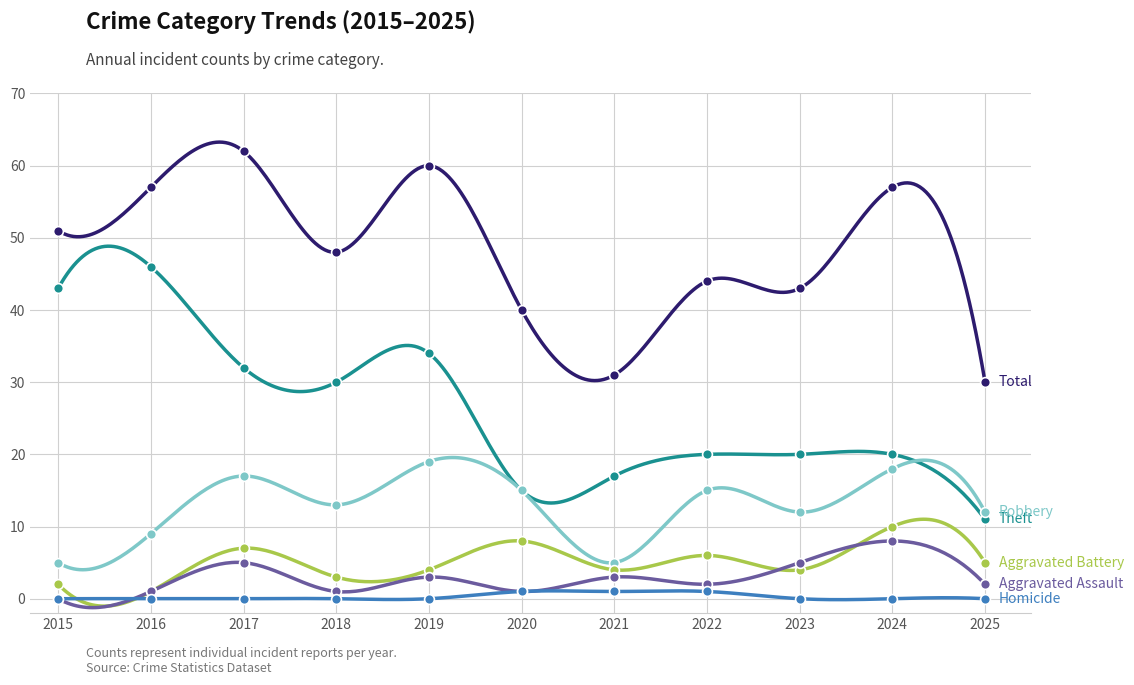

Which series reaches the maximum Y coordinate?

Total